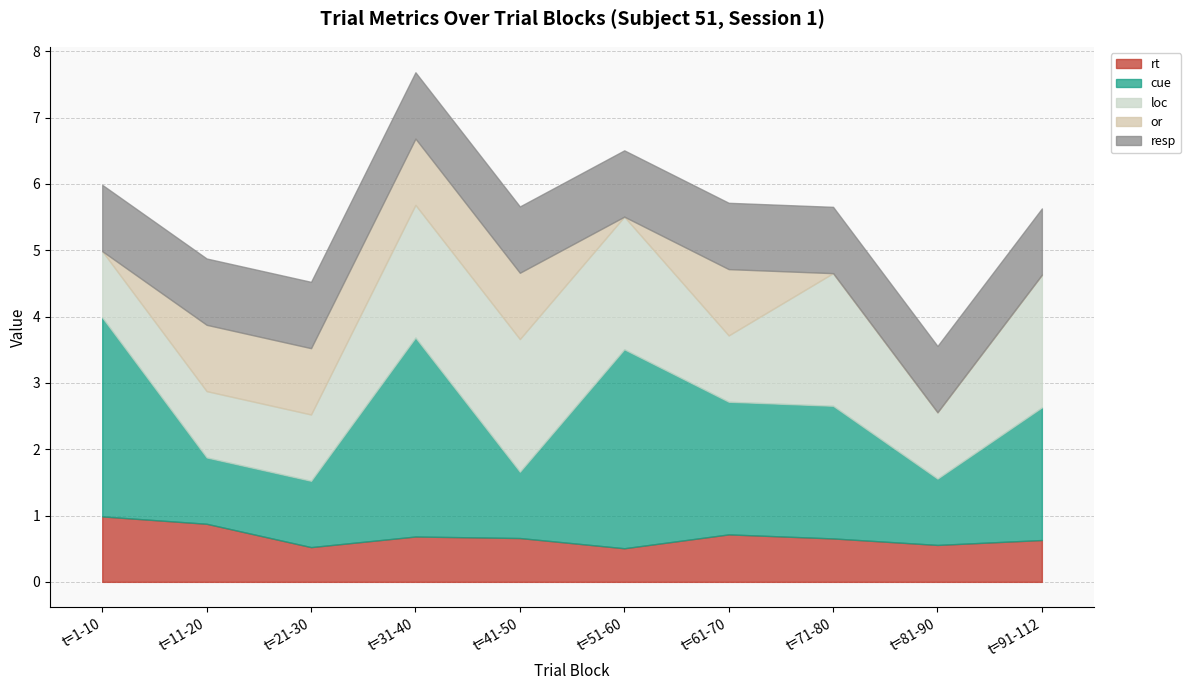

What value does the loc series have at t=51-60?

2.0